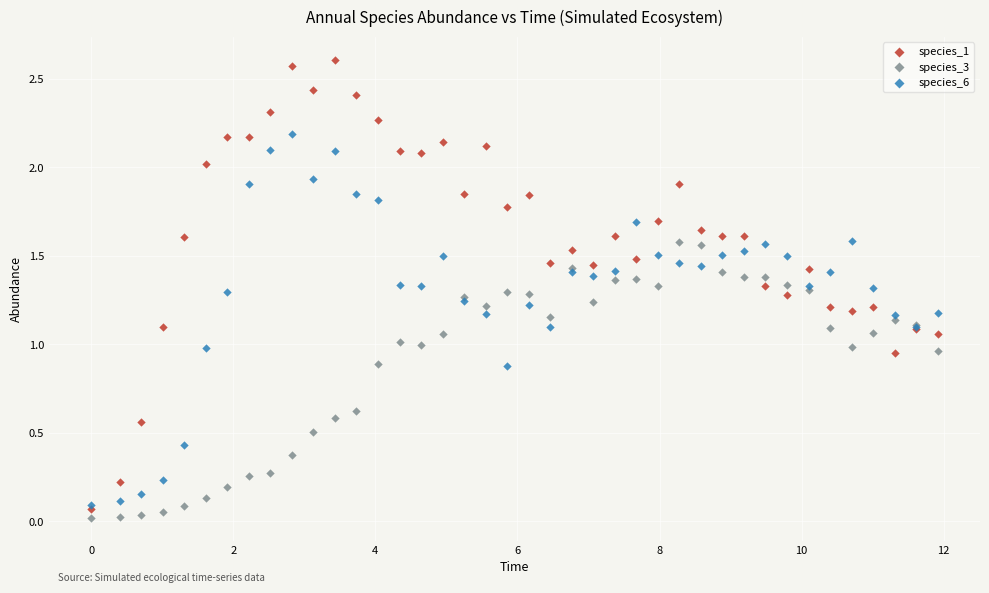

Which series contains the highest Y value?

species_1